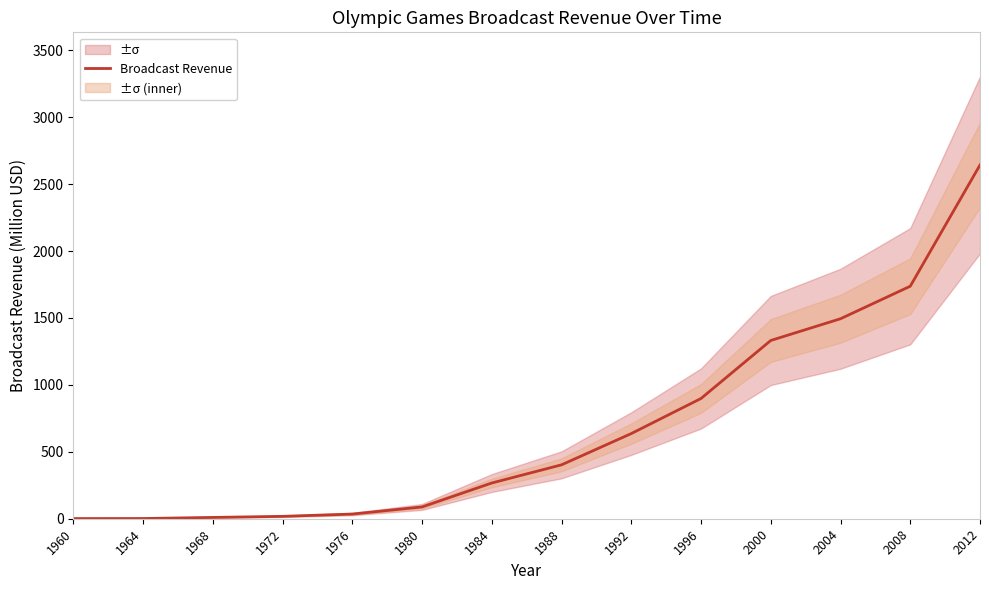

What is the change in value from 1976 to 1996?

+863.4